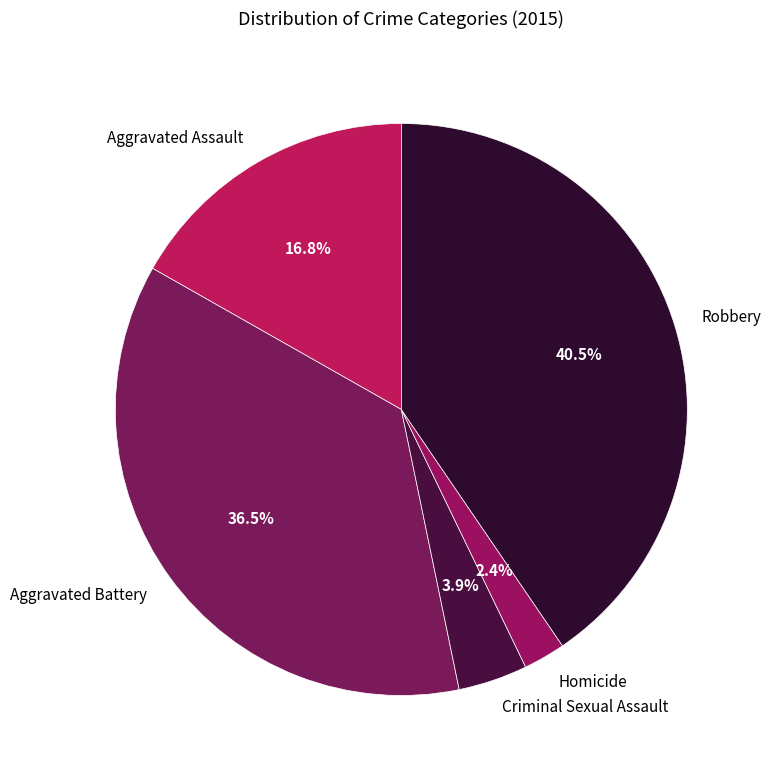

Do Criminal Sexual Assault and Homicide together represent more than half of the pie?

No